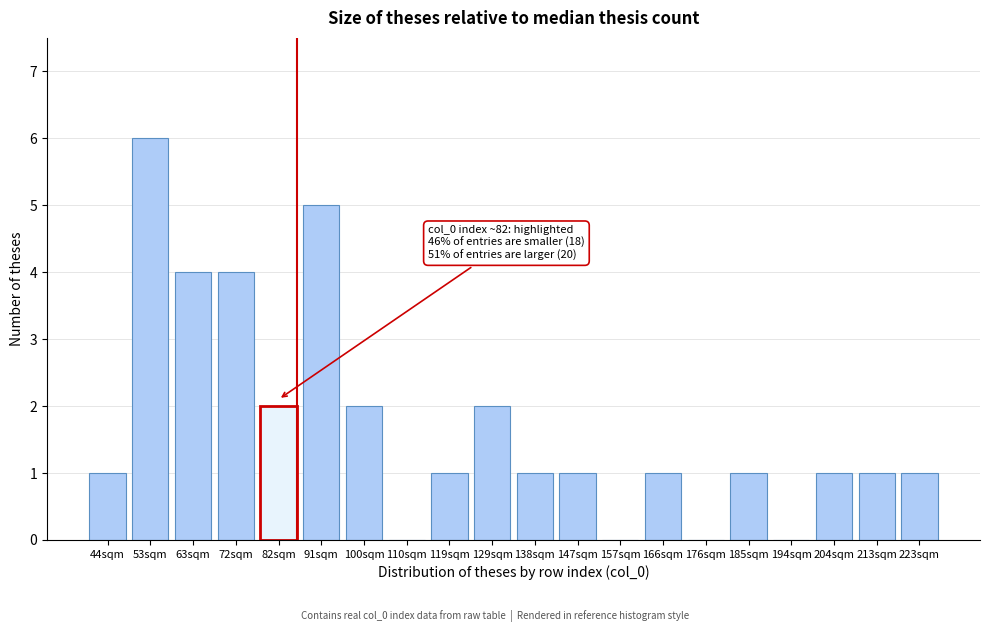

Reading left to right, what are all the values shown in this chart?

44sqm=1	53sqm=6	63sqm=4	72sqm=4	82sqm=2	91sqm=5	100sqm=2	110sqm=0	119sqm=1	129sqm=2	138sqm=1	147sqm=1	157sqm=0	166sqm=1	176sqm=0	185sqm=1	194sqm=0	204sqm=1	213sqm=1	223sqm=1